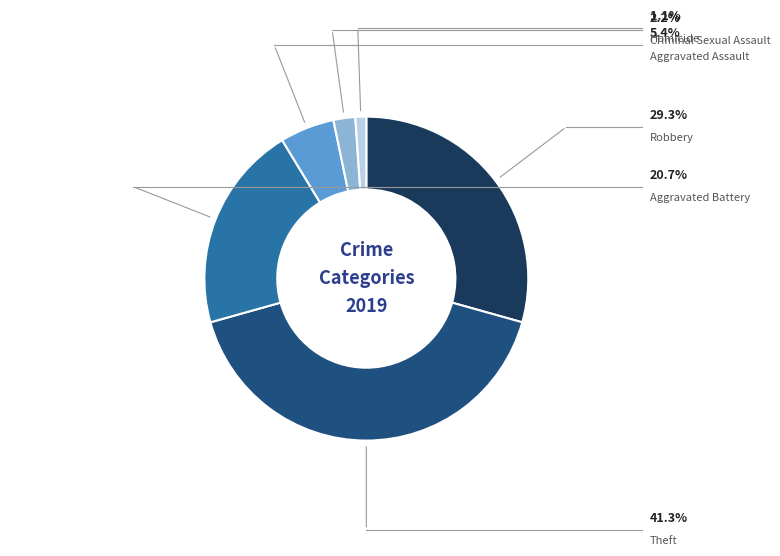

What is the smallest slice in the pie chart?

Homicide